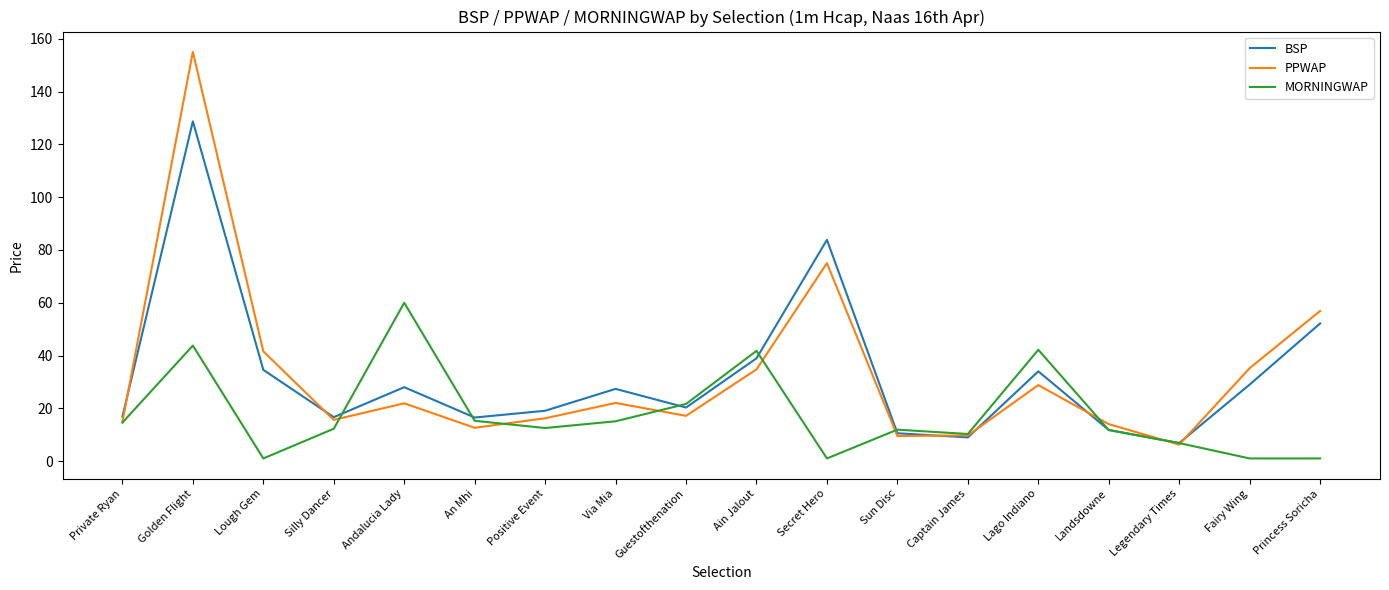

What value does the PPWAP series have at Captain James?

9.7